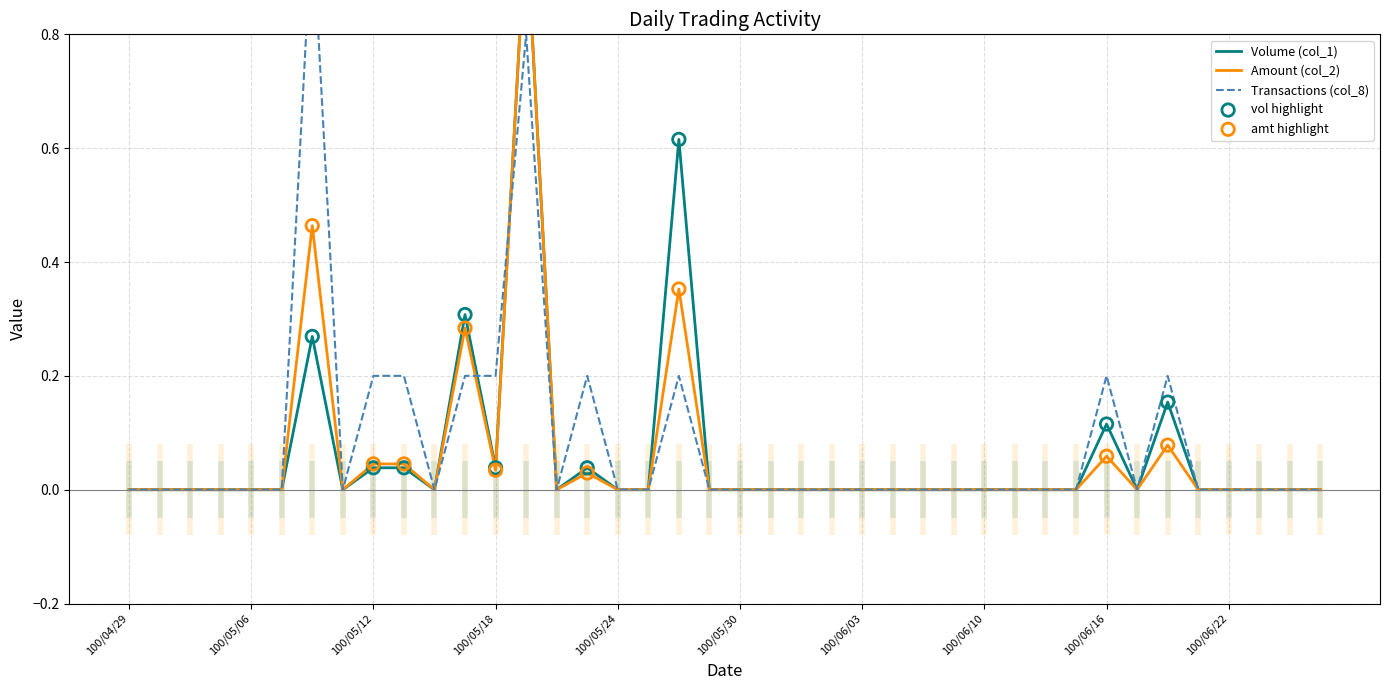

Which series contains the highest Y value?

Volume (col_1)